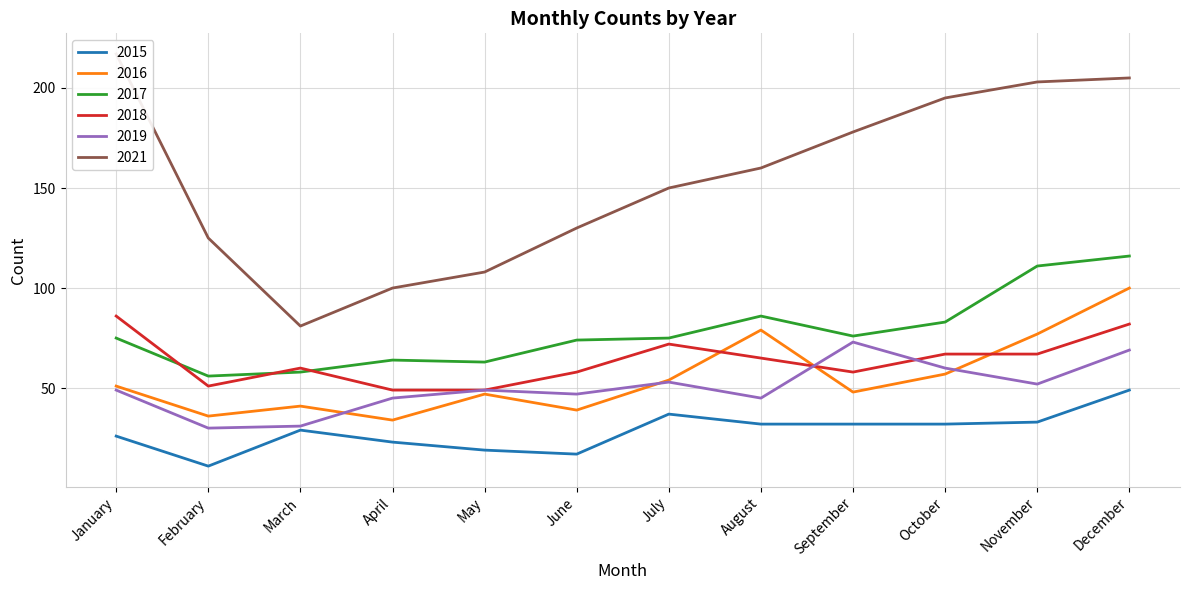

What is the average value of the 2016 series?

55